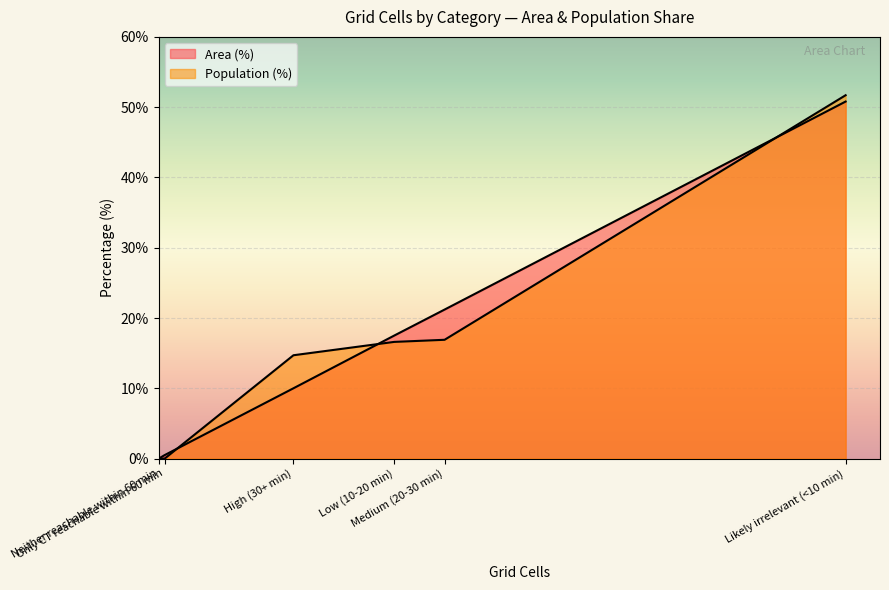

At which category is the sum across all series the highest?

Likely irrelevant (<10 min)